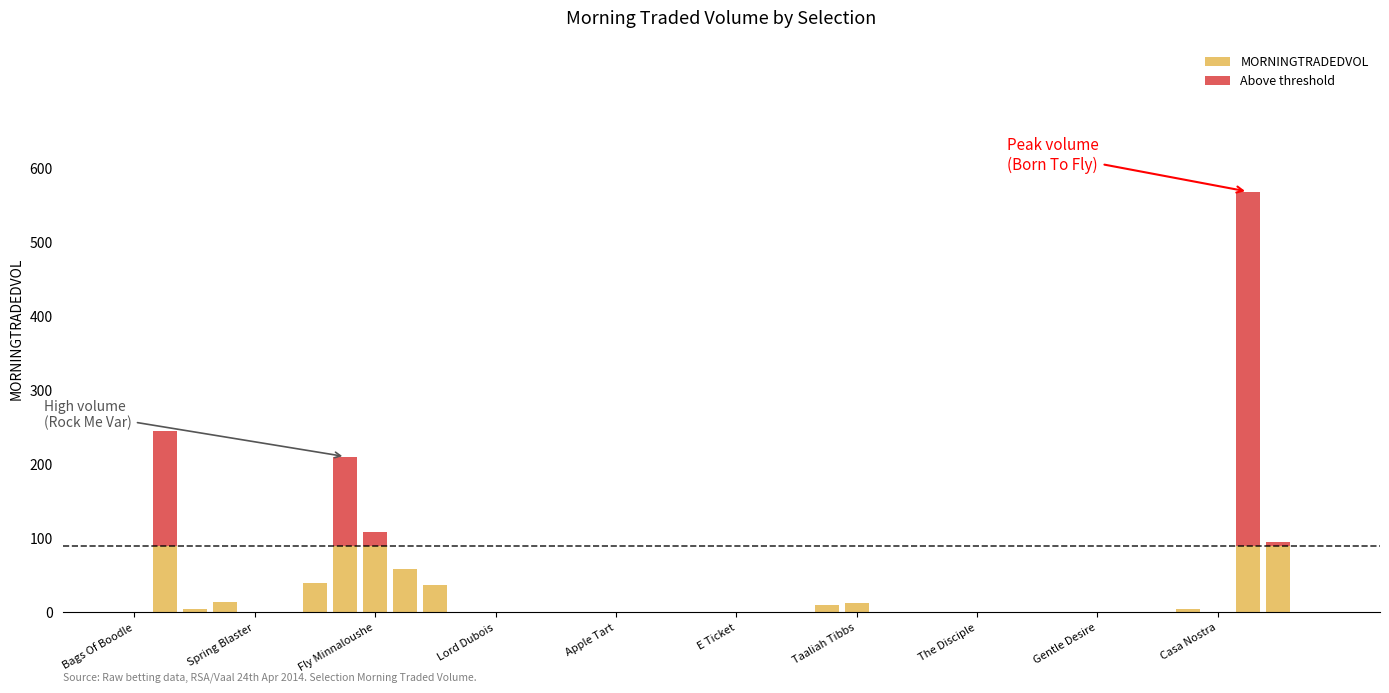

Does the chart contain stacked bars?

Yes